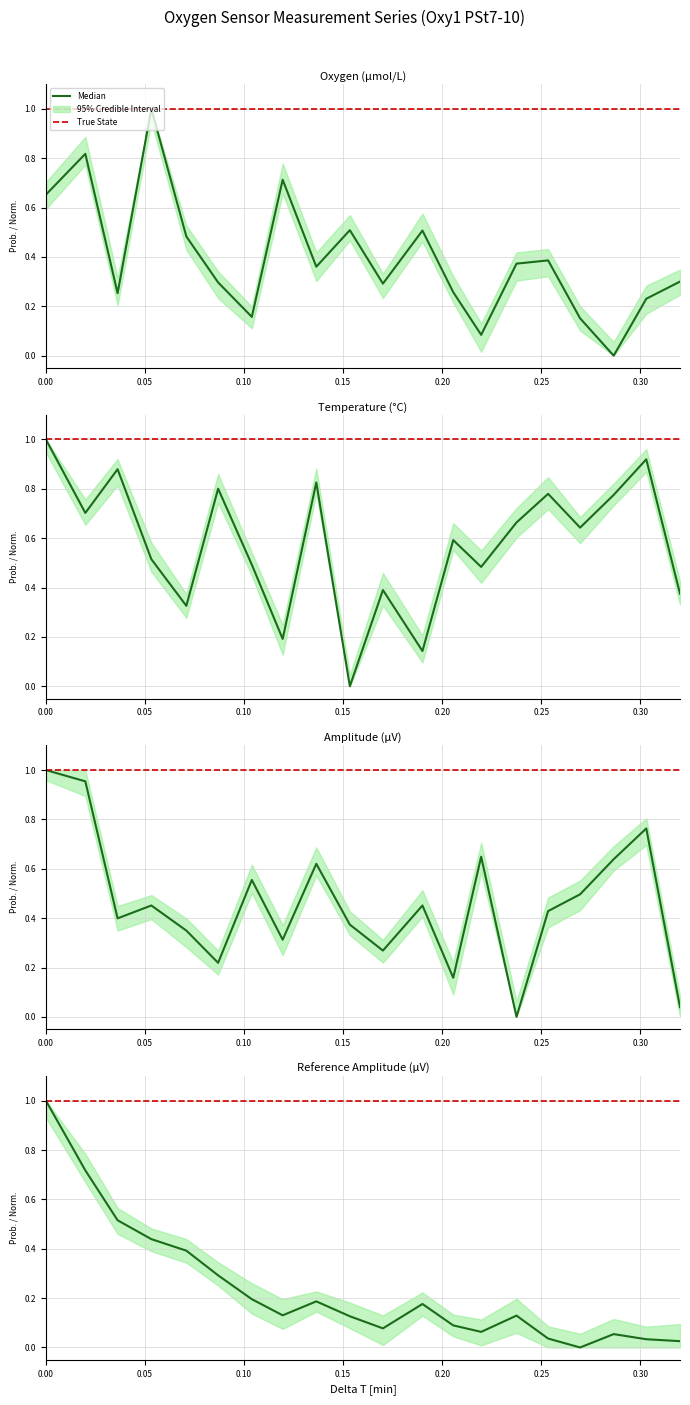

What position from the left is 0.10?

3